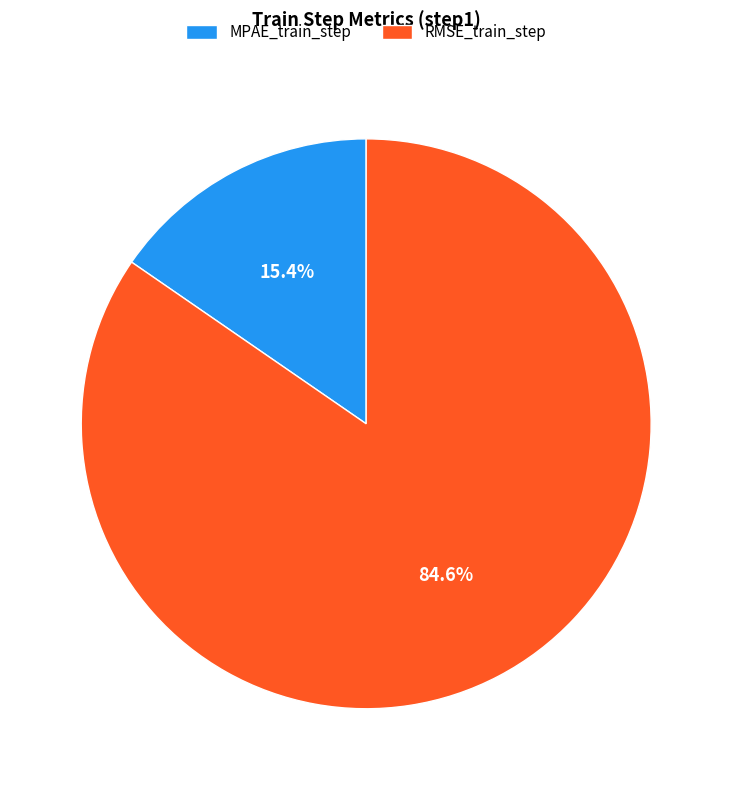

Count the number of slices in the pie.

2